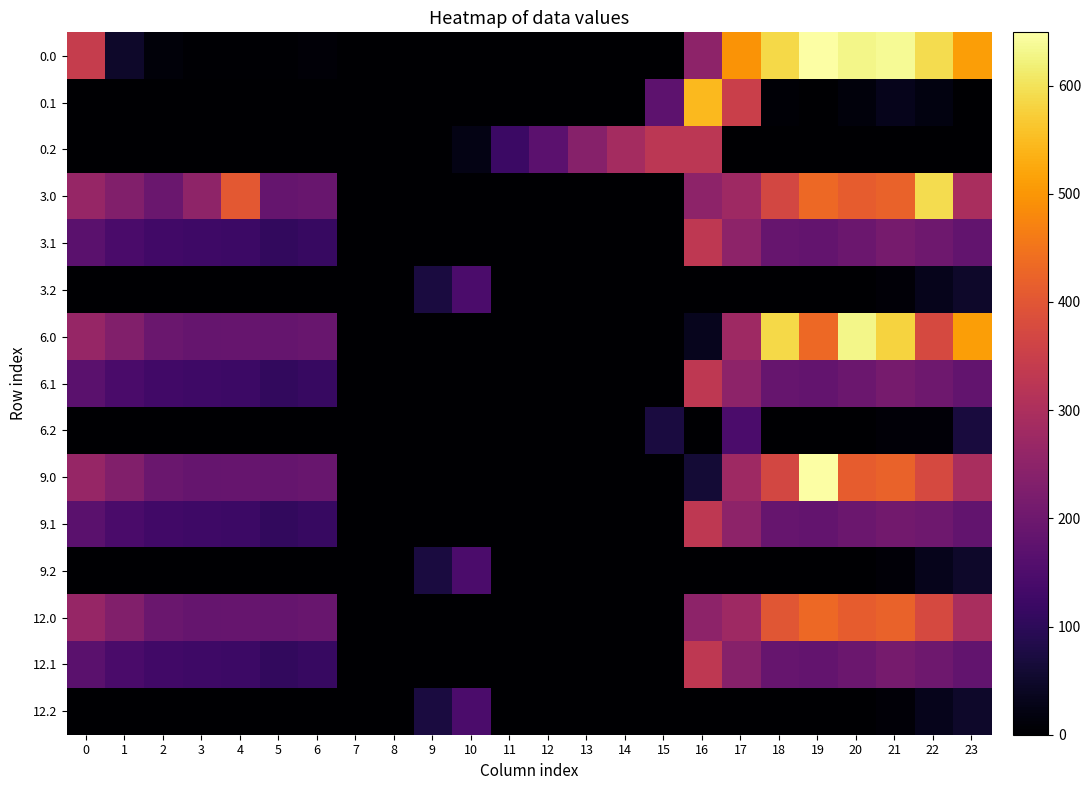

Reading right to left, list all the values displayed in this chart.

0.0: 23=511.3	22=592.3	21=638.4	20=629.9	19=649.2	18=586.7	17=494.8	16=250.9	15=0.0	14=0.0	13=0.0	12=0.0	11=0.0	10=0.0	9=0.0	8=0.0	7=0.0	6=8.0	5=3.8	4=4.9	3=4.4	2=10.3	1=49.5	0=343.0
0.1: 23=0.0	22=19.9	21=32.4	20=14.5	19=0.2	18=5.4	17=351.2	16=547.3	15=173.1	14=0.0	13=0.0	12=0.0	11=0.0	10=0.0	9=0.0	8=0.0	7=0.0	6=0.0	5=0.0	4=0.0	3=0.0	2=0.0	1=0.0	0=0.0
0.2: 23=0.0	22=0.0	21=0.0	20=0.0	19=0.0	18=0.0	17=0.0	16=326.6	15=325.8	14=287.4	13=240.4	12=171.2	11=120.6	10=23.5	9=0.0	8=0.0	7=0.0	6=0.0	5=0.0	4=0.0	3=0.0	2=0.0	1=0.0	0=0.0
3.0: 23=294.3	22=592.3	21=421.4	20=412.9	19=432.2	18=369.7	17=277.8	16=250.9	15=0.0	14=0.0	13=0.0	12=0.0	11=0.0	10=0.0	9=0.0	8=0.0	7=0.0	6=191.0	5=186.8	4=404.9	3=252.3	2=193.3	1=232.5	0=265.0
3.1: 23=182.4	22=202.9	21=215.4	20=197.5	19=183.2	18=188.4	17=249.6	16=330.3	15=0.0	14=0.0	13=0.0	12=0.0	11=0.0	10=0.0	9=0.0	8=0.0	7=0.1	6=115.2	5=108.7	4=122.6	3=125.7	2=130.9	1=144.1	0=167.6
3.2: 23=49.2	22=30.4	21=9.4	20=0.0	19=0.0	18=0.0	17=0.0	16=0.0	15=0.0	14=0.0	13=0.0	12=0.0	11=0.0	10=146.2	9=71.5	8=0.0	7=0.0	6=0.0	5=0.0	4=0.0	3=0.0	2=0.0	1=0.0	0=0.0
6.0: 23=511.3	22=375.3	21=579.5	20=629.9	19=432.2	18=586.7	17=277.8	16=33.9	15=0.0	14=0.0	13=0.0	12=0.0	11=0.0	10=0.0	9=0.0	8=0.0	7=0.0	6=191.0	5=186.8	4=187.9	3=187.4	2=193.3	1=232.5	0=265.0
6.1: 23=182.4	22=202.9	21=215.4	20=197.5	19=183.2	18=188.4	17=249.6	16=330.3	15=0.0	14=0.0	13=0.0	12=0.0	11=0.0	10=0.0	9=0.0	8=0.0	7=0.1	6=115.2	5=108.7	4=122.6	3=125.7	2=130.9	1=144.1	0=167.6
6.2: 23=70.5	22=9.2	21=9.4	20=0.0	19=0.0	18=0.0	17=145.4	16=0.0	15=72.3	14=0.0	13=0.0	12=0.0	11=0.0	10=0.0	9=0.0	8=0.0	7=0.0	6=0.0	5=0.0	4=0.0	3=0.0	2=0.0	1=0.0	0=0.0
9.0: 23=294.3	22=375.3	21=421.4	20=412.9	19=649.2	18=369.7	17=277.8	16=63.3	15=0.0	14=0.0	13=0.0	12=0.0	11=0.0	10=0.0	9=0.0	8=0.0	7=0.0	6=191.0	5=186.8	4=187.9	3=187.4	2=193.3	1=232.5	0=265.0
9.1: 23=182.4	22=202.9	21=206.2	20=197.5	19=183.2	18=188.4	17=249.6	16=330.3	15=0.0	14=0.0	13=0.0	12=0.0	11=0.0	10=0.0	9=0.0	8=0.0	7=0.1	6=115.2	5=108.7	4=122.6	3=125.7	2=130.9	1=144.1	0=167.6
9.2: 23=49.2	22=30.4	21=9.4	20=0.0	19=0.0	18=0.0	17=0.0	16=0.0	15=0.0	14=0.0	13=0.0	12=0.0	11=0.0	10=146.2	9=71.5	8=0.0	7=0.0	6=0.0	5=0.0	4=0.0	3=0.0	2=0.0	1=0.0	0=0.0
12.0: 23=294.3	22=375.3	21=421.4	20=412.9	19=432.2	18=399.1	17=277.8	16=250.9	15=0.0	14=0.0	13=0.0	12=0.0	11=0.0	10=0.0	9=0.0	8=0.0	7=0.0	6=191.0	5=186.8	4=187.9	3=187.4	2=193.3	1=232.5	0=265.0
12.1: 23=182.4	22=202.9	21=215.4	20=197.5	19=183.2	18=188.4	17=240.4	16=330.3	15=0.0	14=0.0	13=0.0	12=0.0	11=0.0	10=0.0	9=0.0	8=0.0	7=0.1	6=115.2	5=108.7	4=122.6	3=125.7	2=130.9	1=144.1	0=167.6
12.2: 23=49.2	22=30.4	21=9.4	20=0.0	19=0.0	18=0.0	17=0.0	16=0.0	15=0.0	14=0.0	13=0.0	12=0.0	11=0.0	10=146.2	9=71.5	8=0.0	7=0.0	6=0.0	5=0.0	4=0.0	3=0.0	2=0.0	1=0.0	0=0.0